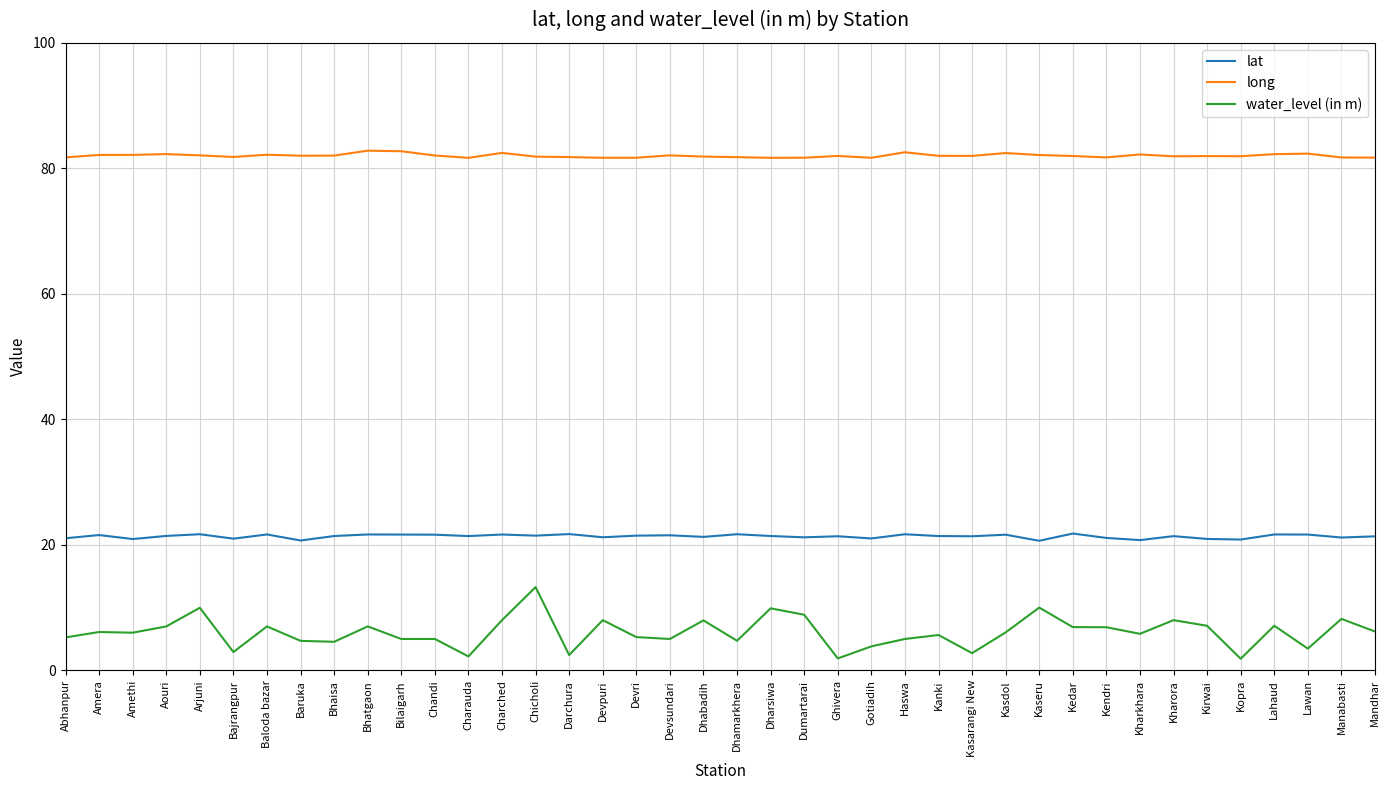

What position from the right is Gotiadih?

16